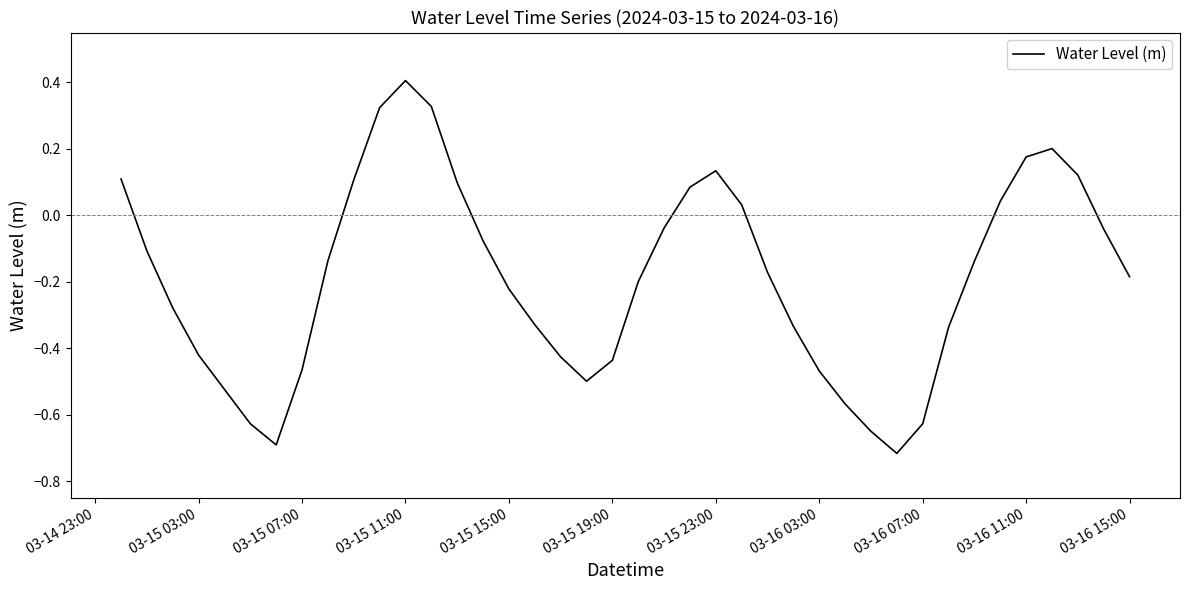

What is the maximum value shown in the chart?

0.4